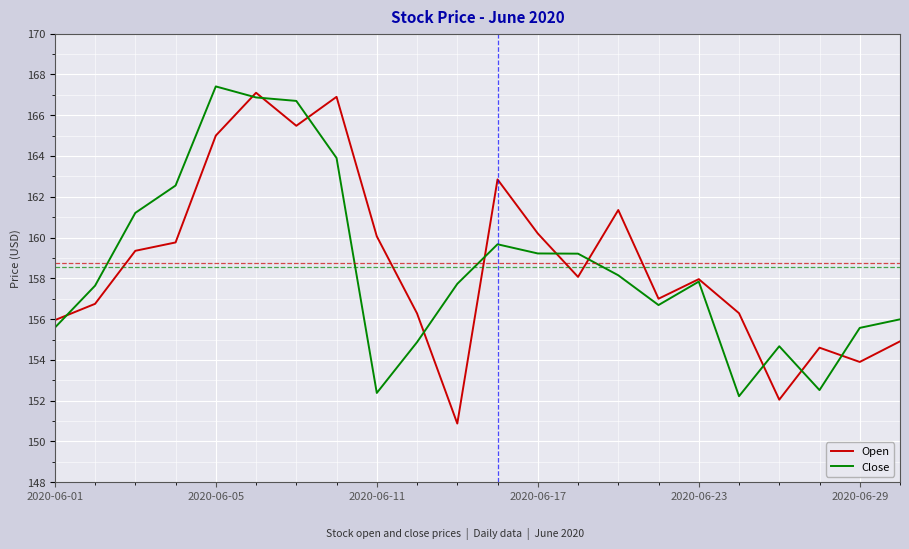

What is the highest value of the Close series?

167.4